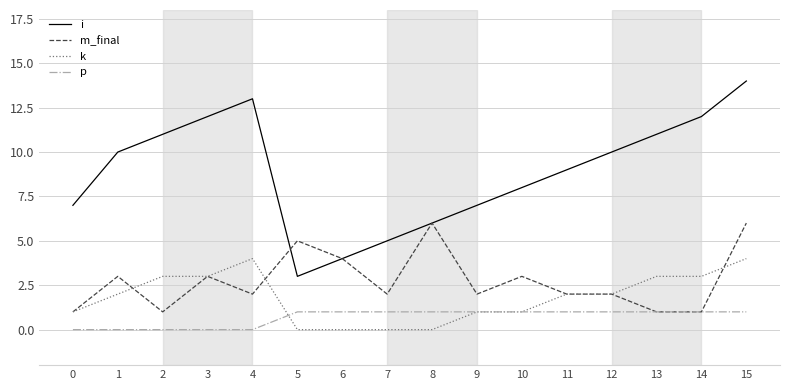

Reading right to left, transcribe all the data shown in this chart.

i: 14	12	11	10	9	8	7	6	5	4	3	13	12	11	10	7
m_final: 6	1	1	2	2	3	2	6	2	4	5	2	3	1	3	1
k: 4	3	3	2	2	1	1	0	0	0	0	4	3	3	2	1
p: 1	1	1	1	1	1	1	1	1	1	1	0	0	0	0	0